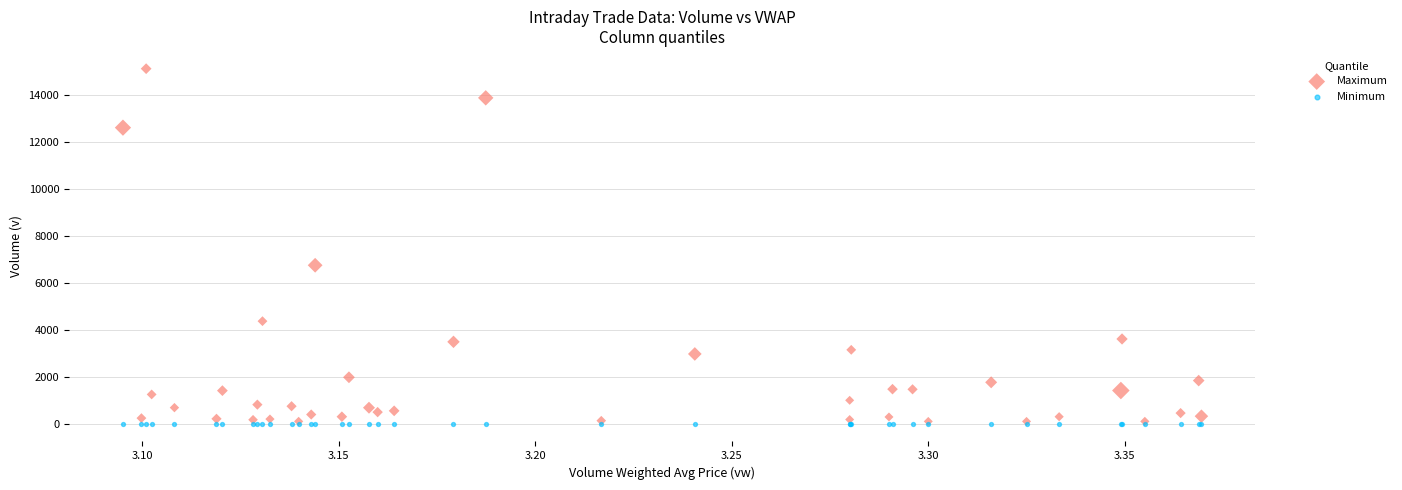

In the Maximum series, what Y value is closest to 7619?

6758